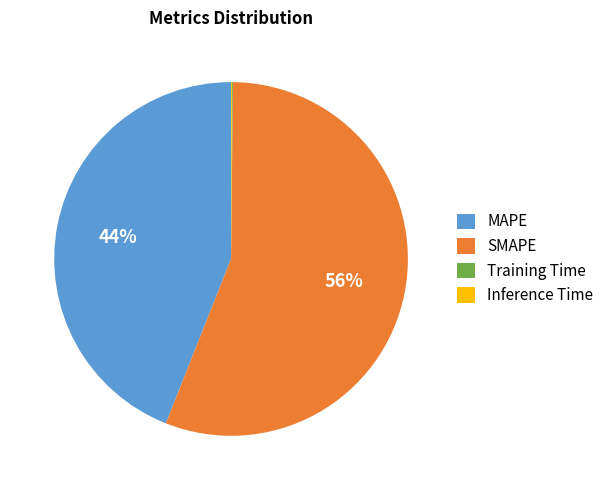

Which category has the biggest portion of the pie?

SMAPE